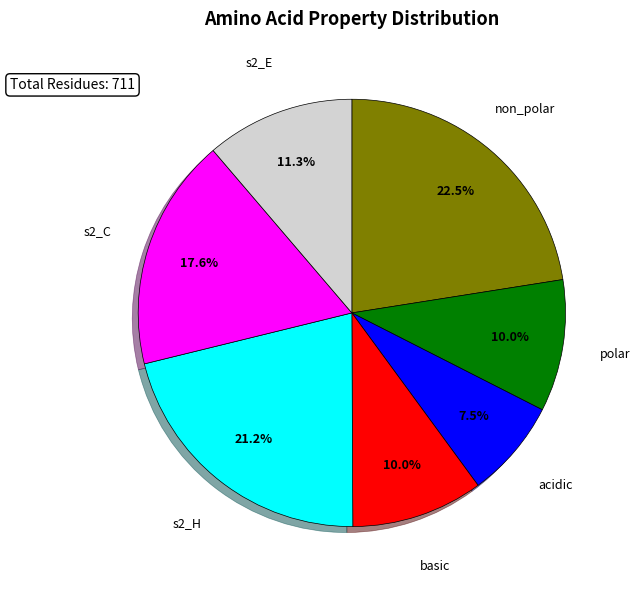

Do s2_C and acidic together represent more than half of the pie?

No